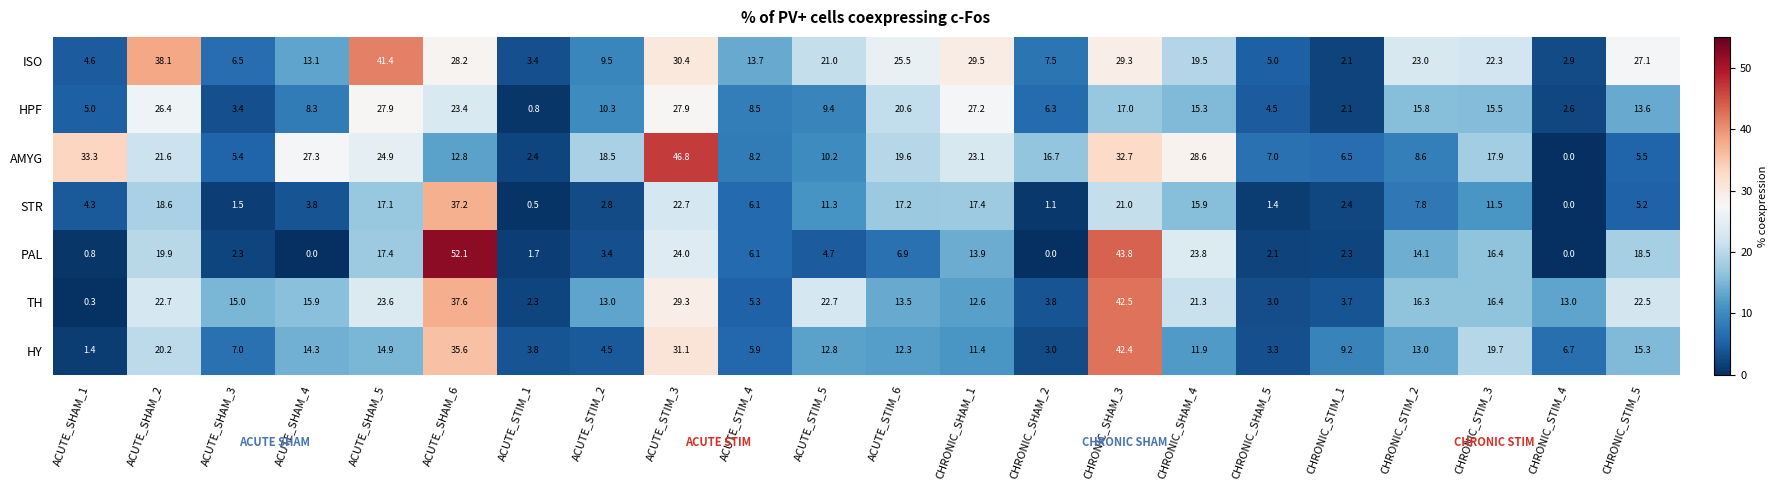

What is the total value across all series at CHRONIC_SHAM_5?

26.3